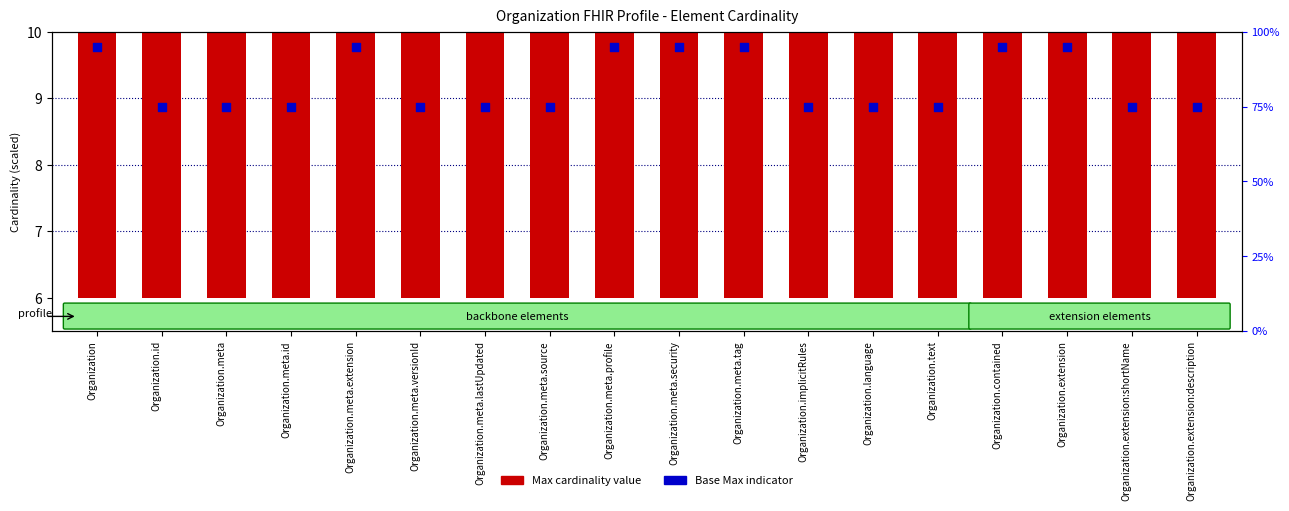

What are all the series names shown in the legend?

Max cardinality value, Base Max indicator